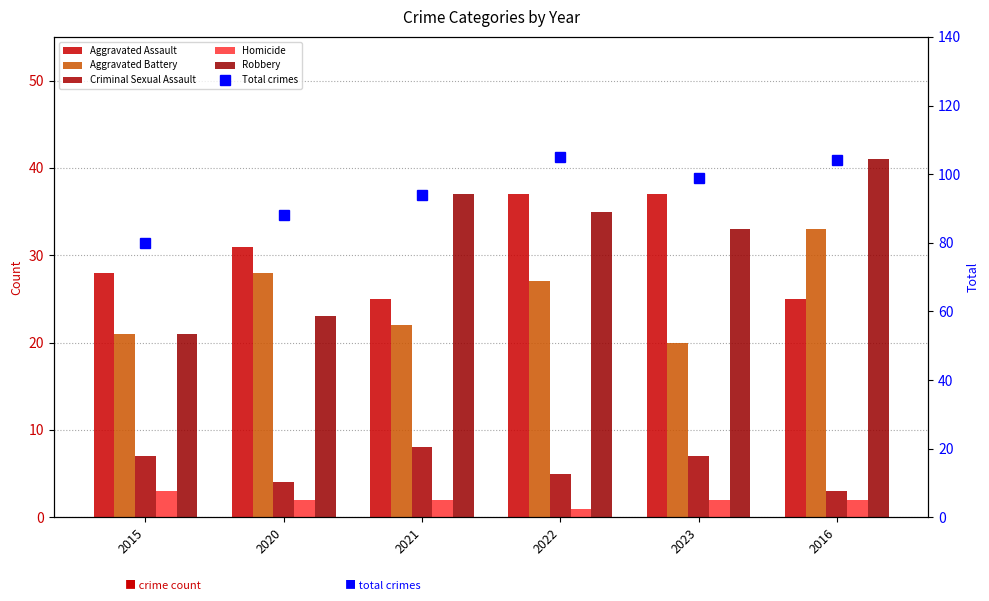

Reading left to right, transcribe all the data shown in this chart.

Aggravated Assault: 28	31	25	37	37	25
Aggravated Battery: 21	28	22	27	20	33
Criminal Sexual Assault: 7	4	8	5	7	3
Homicide: 3	2	2	1	2	2
Robbery: 21	23	37	35	33	41
Total crimes: 80	88	94	105	99	104